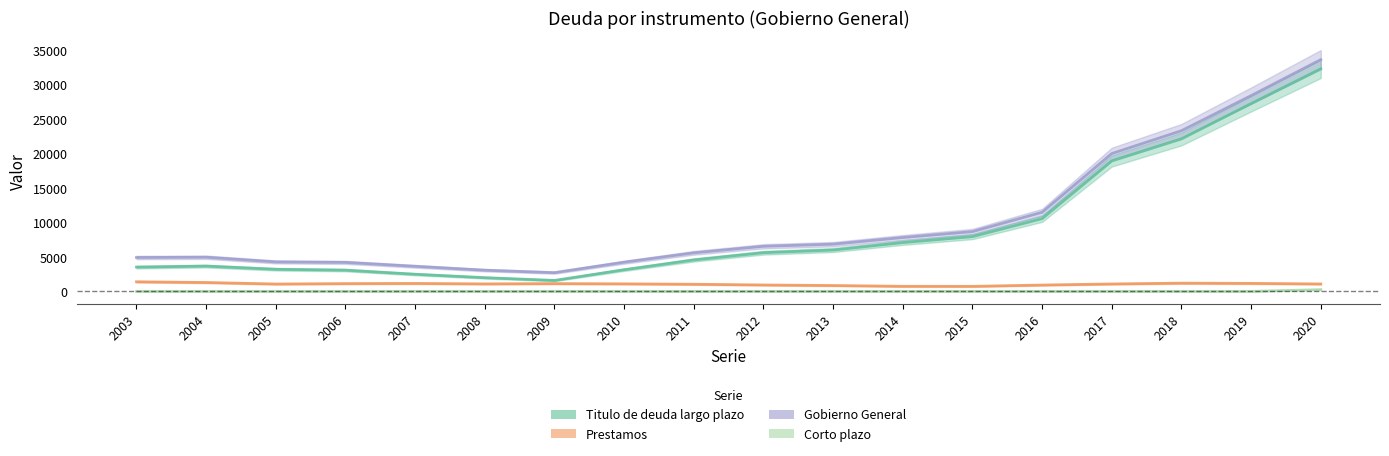

Which series has the largest total across all categories?

Gobierno General